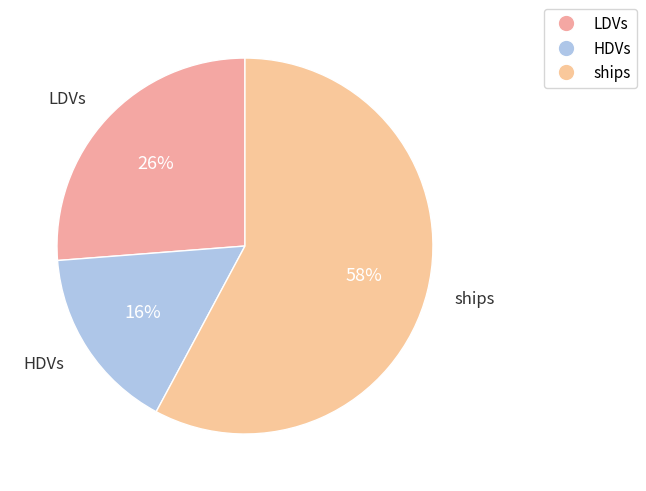

Does ships account for over 50% of the chart?

Yes